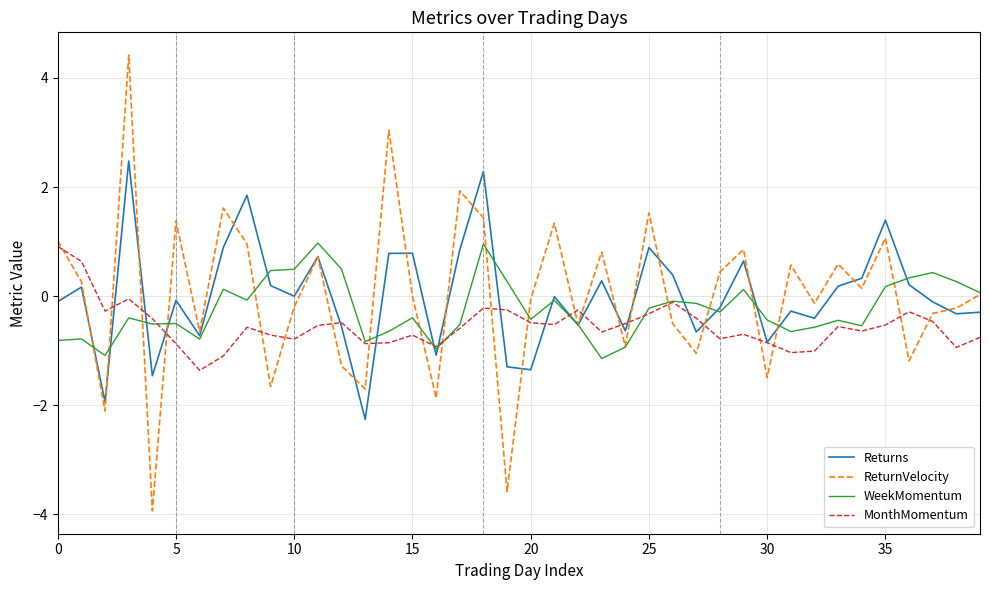

What is the maximum value for MonthMomentum?

0.9